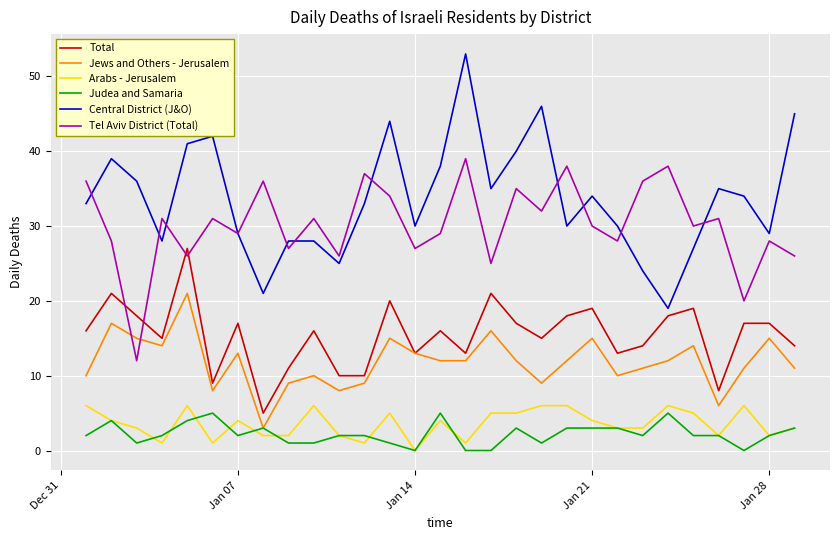

True or false: Arabs - Jerusalem and Central District (J&O) intersect in this chart.

False